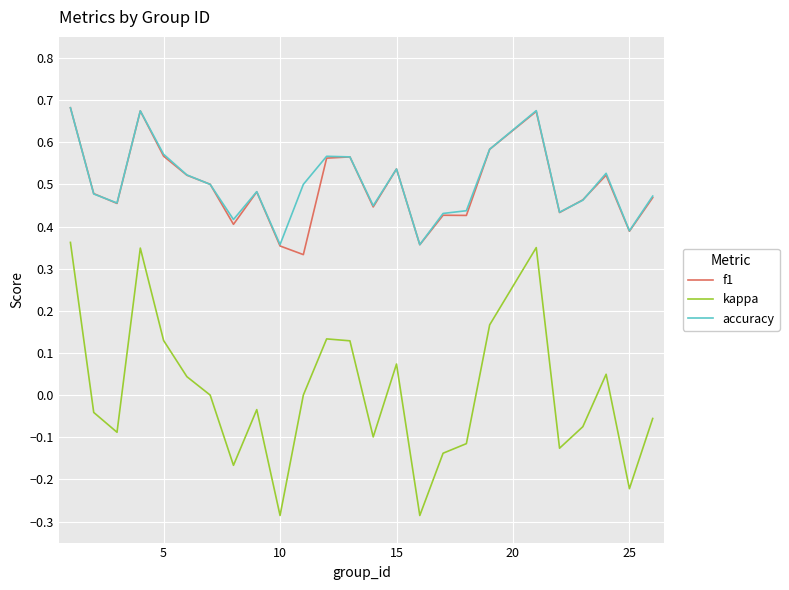

In kappa, how many points are lower than both neighbors (excluding endpoints)?

7